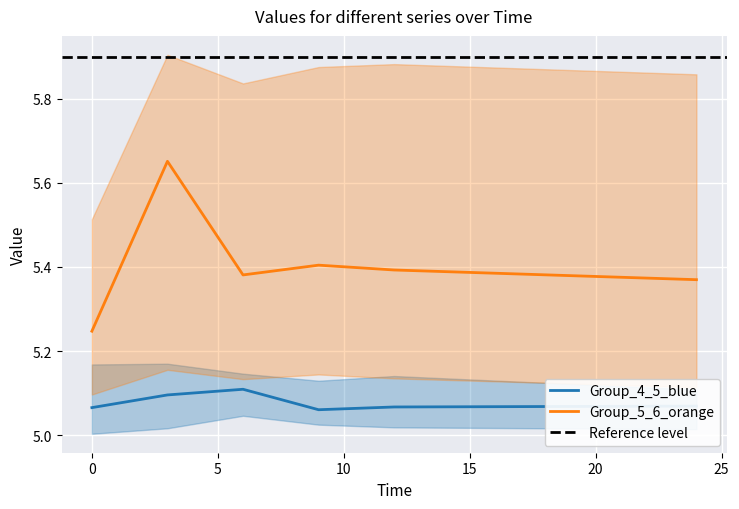

At which category does the chart reach its peak across all series?

3